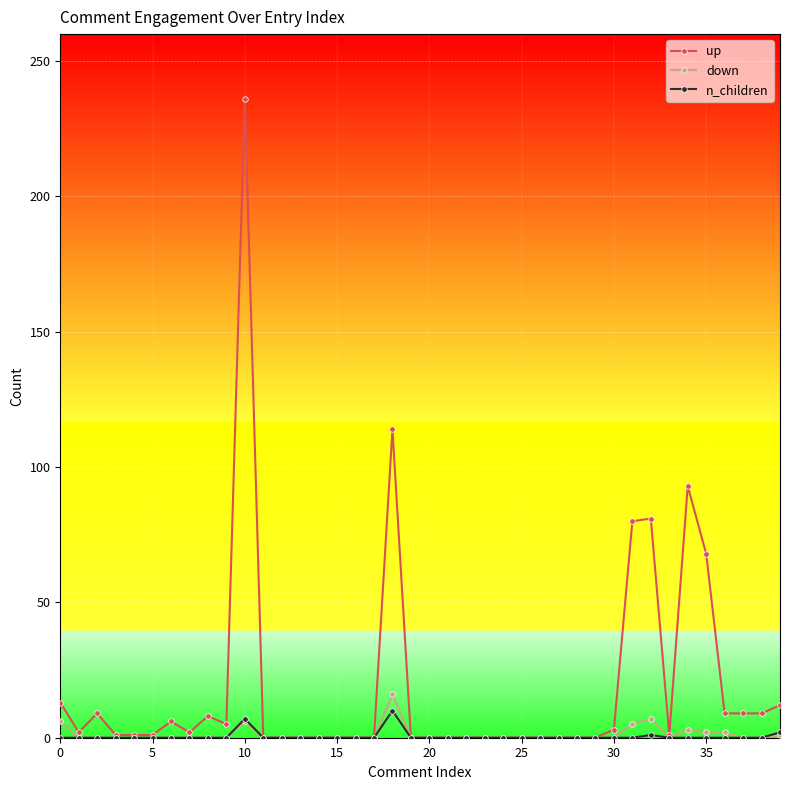

True or false: n_children has more than 1 interior local peaks.

True